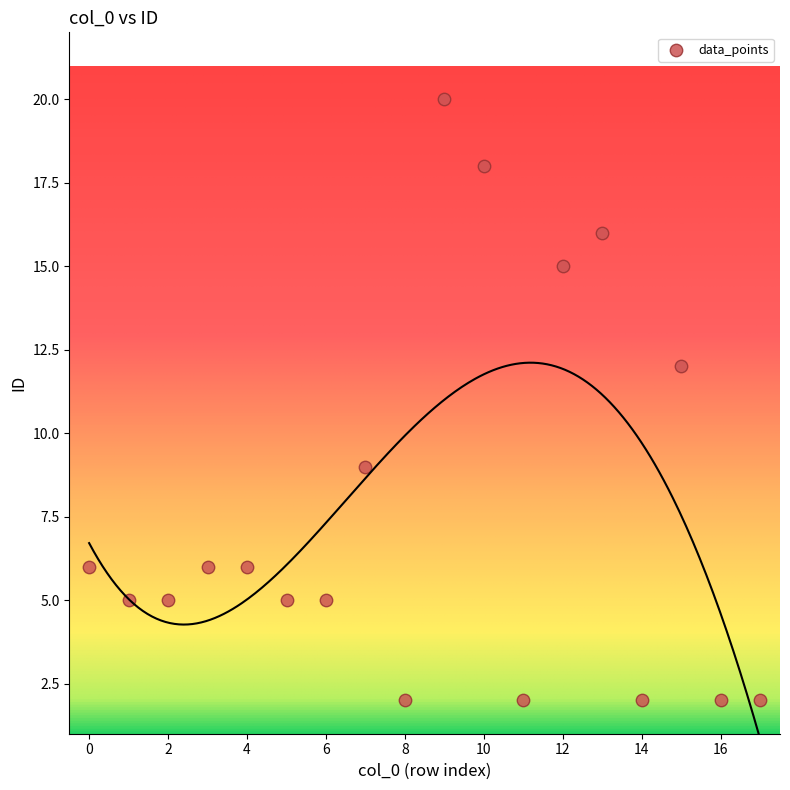

What Y value in the scatter plot is closest to 11?

12